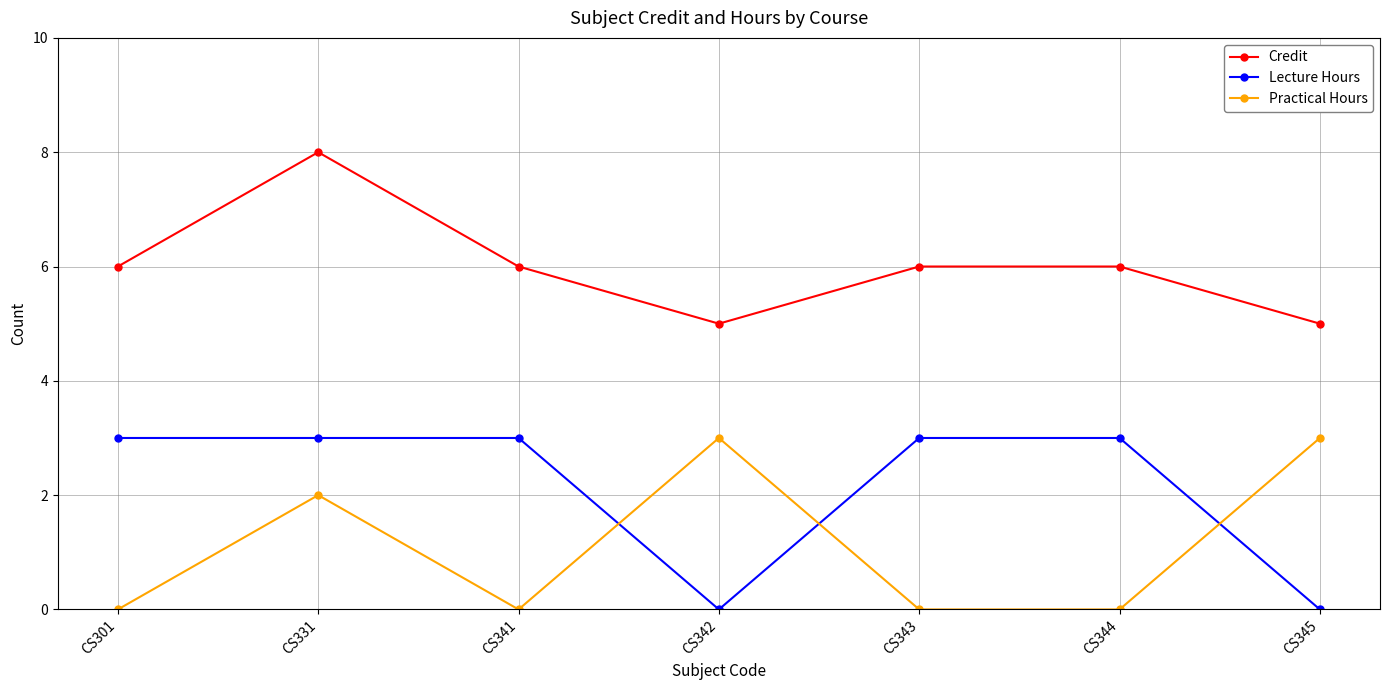

Is the value of Credit at CS342 greater than the value of Lecture Hours at CS341?

Yes